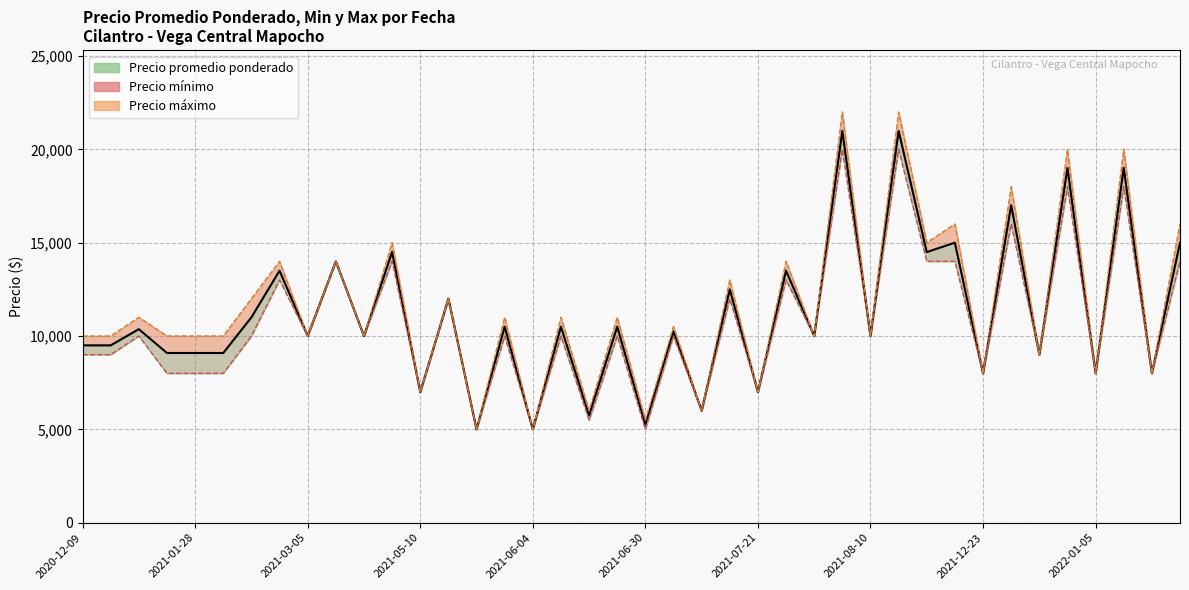

Between 2021-07-09 and 2021-06-04, which is larger?

2021-07-09